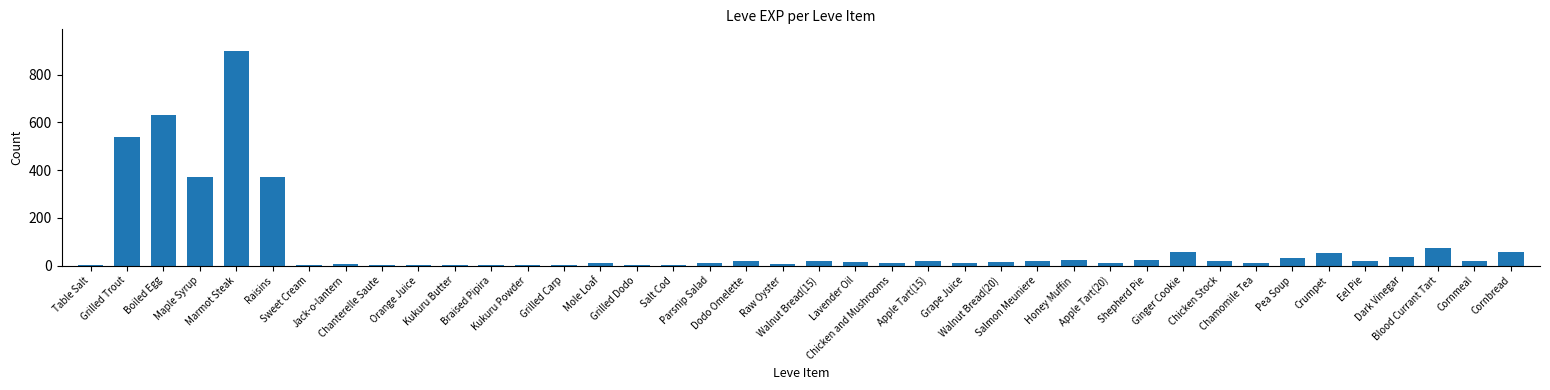

The value at Grilled Trout is 924. True or false?

False